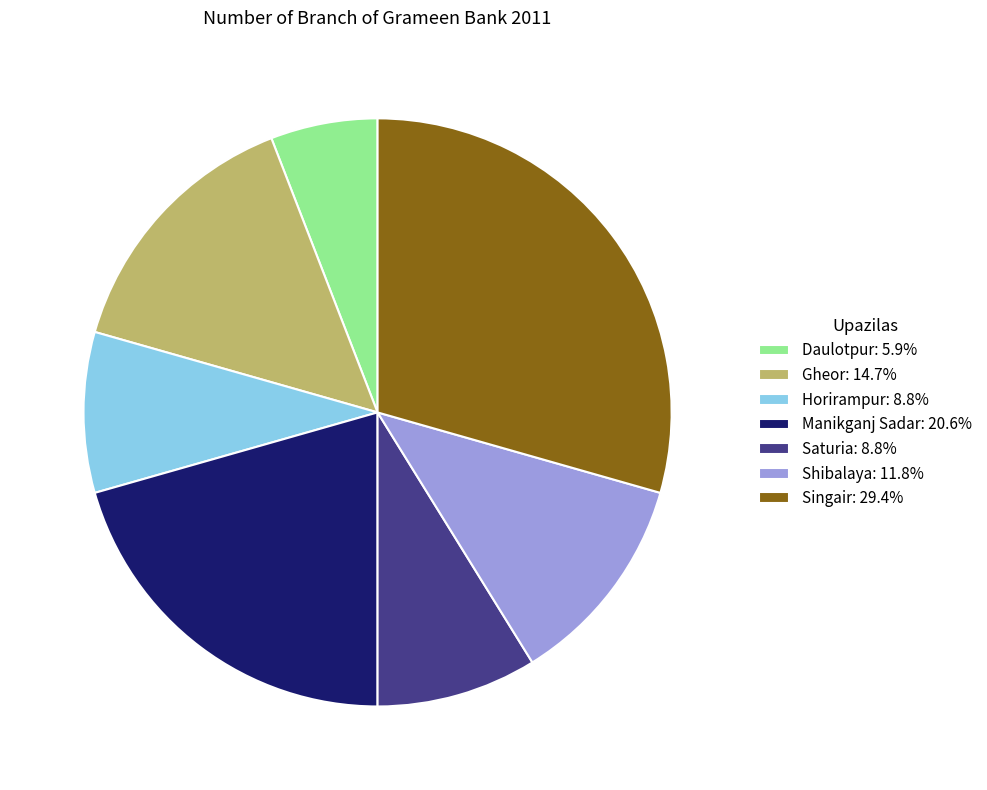

The Manikganj Sadar slice represents 21% of the pie. True or false?

True